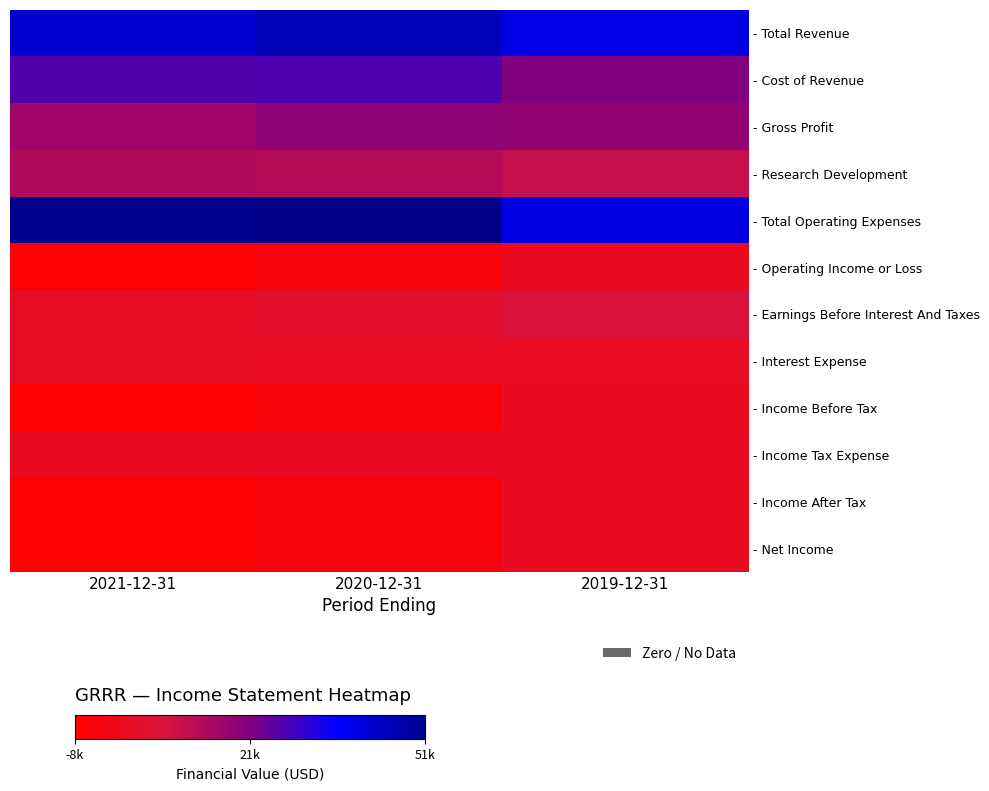

At how many categories does at least one series exceed 1853?

3